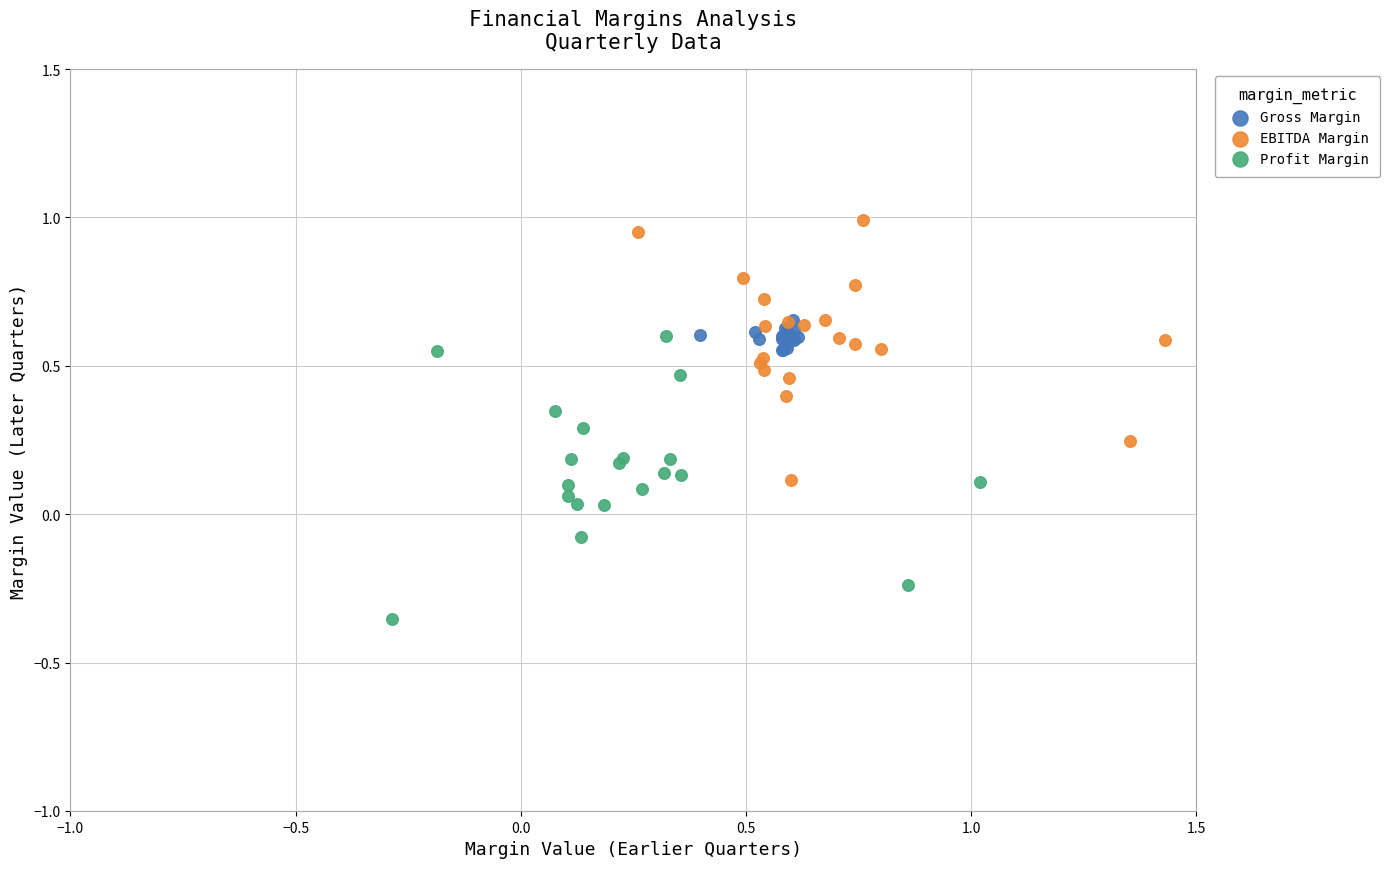

Which series reaches the maximum Y coordinate?

EBITDA Margin